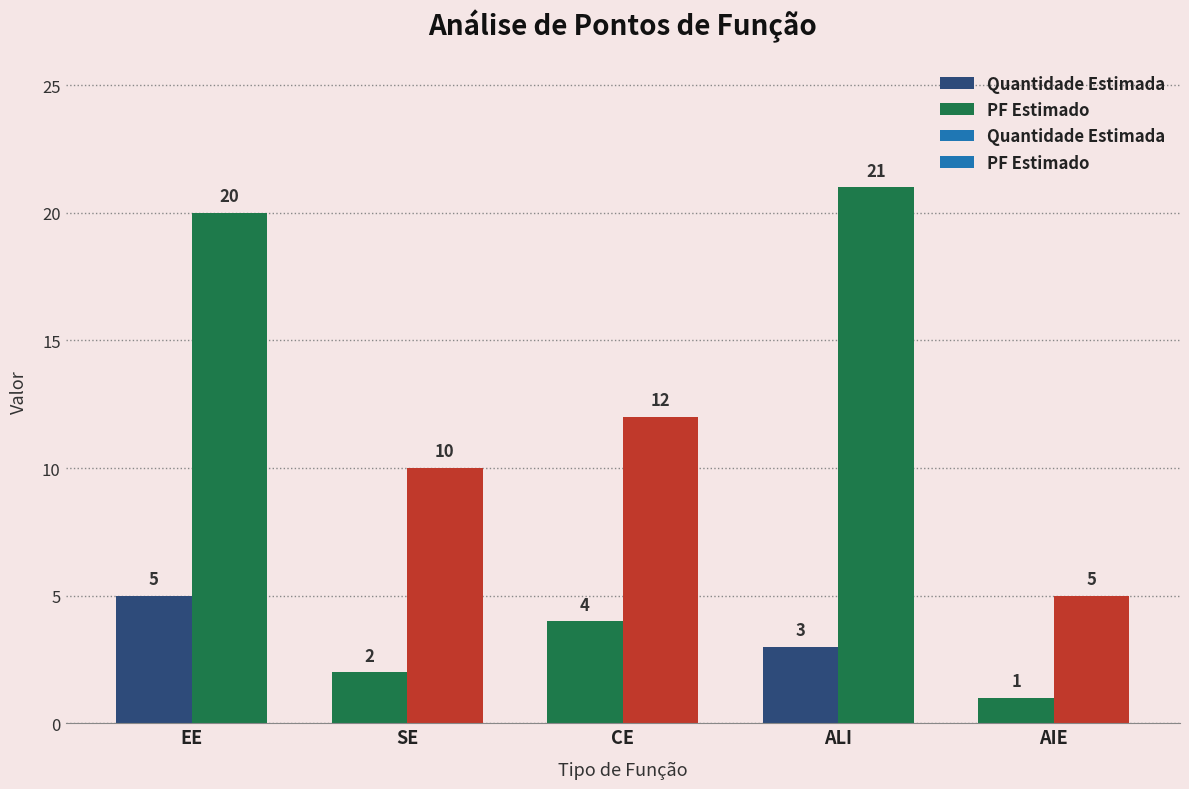

What is the value of the Quantidade Estimada bar at the 4th from the left?

3